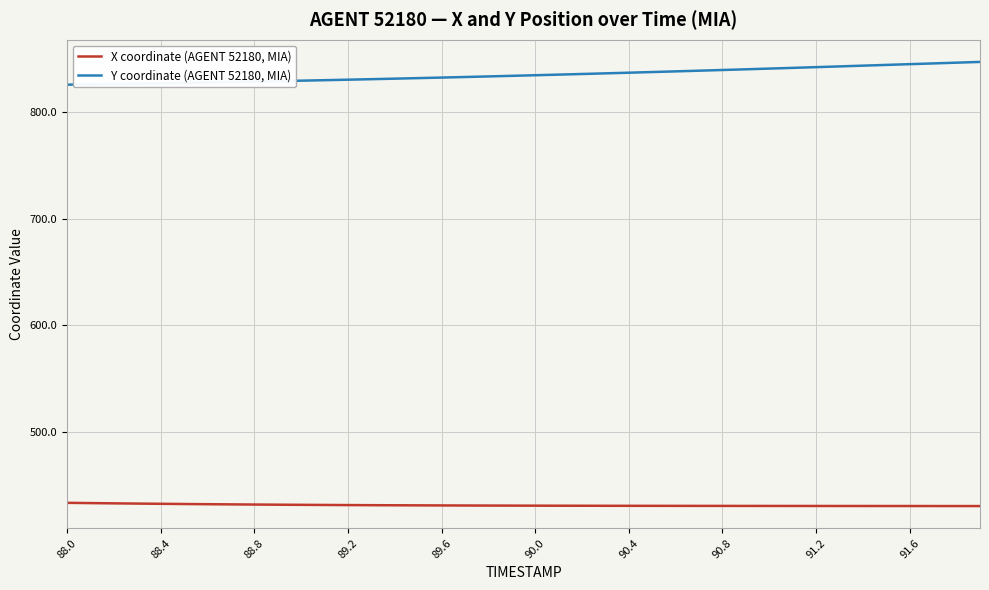

Which series has the largest total across all categories?

Y coordinate (AGENT 52180, MIA)